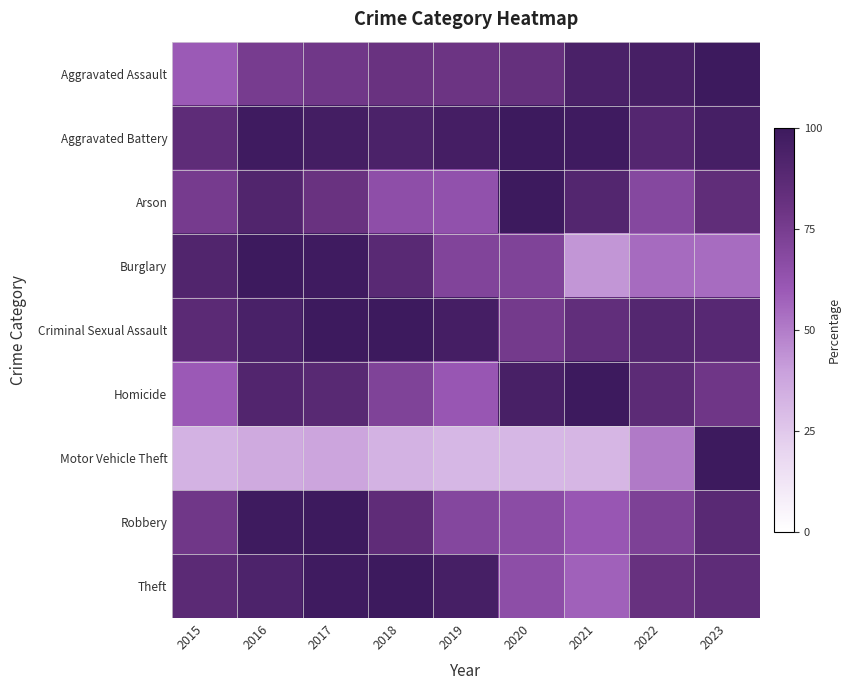

At how many categories does at least one series exceed 81?

9